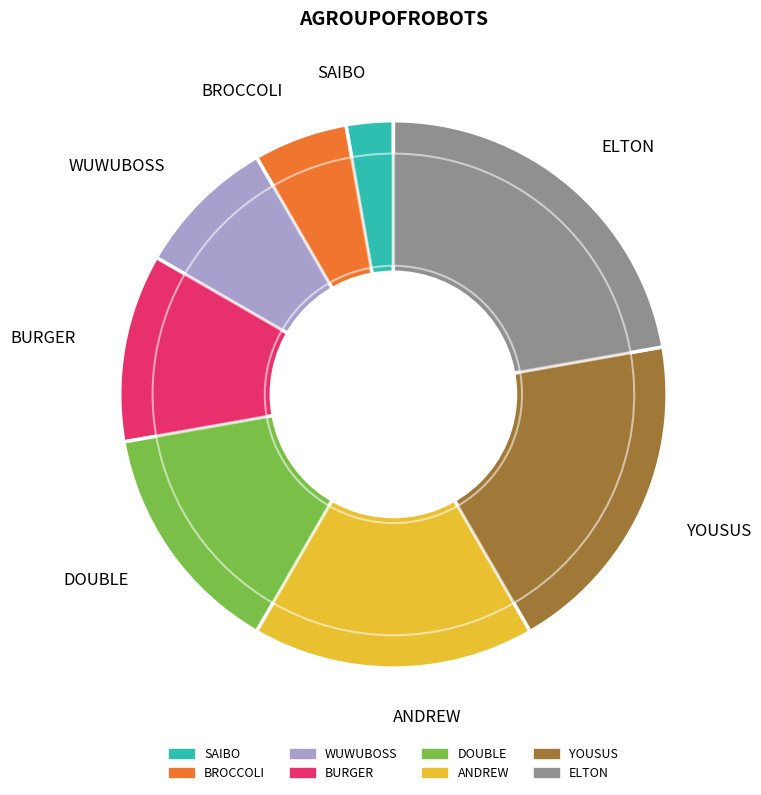

Count the number of slices in the pie.

8